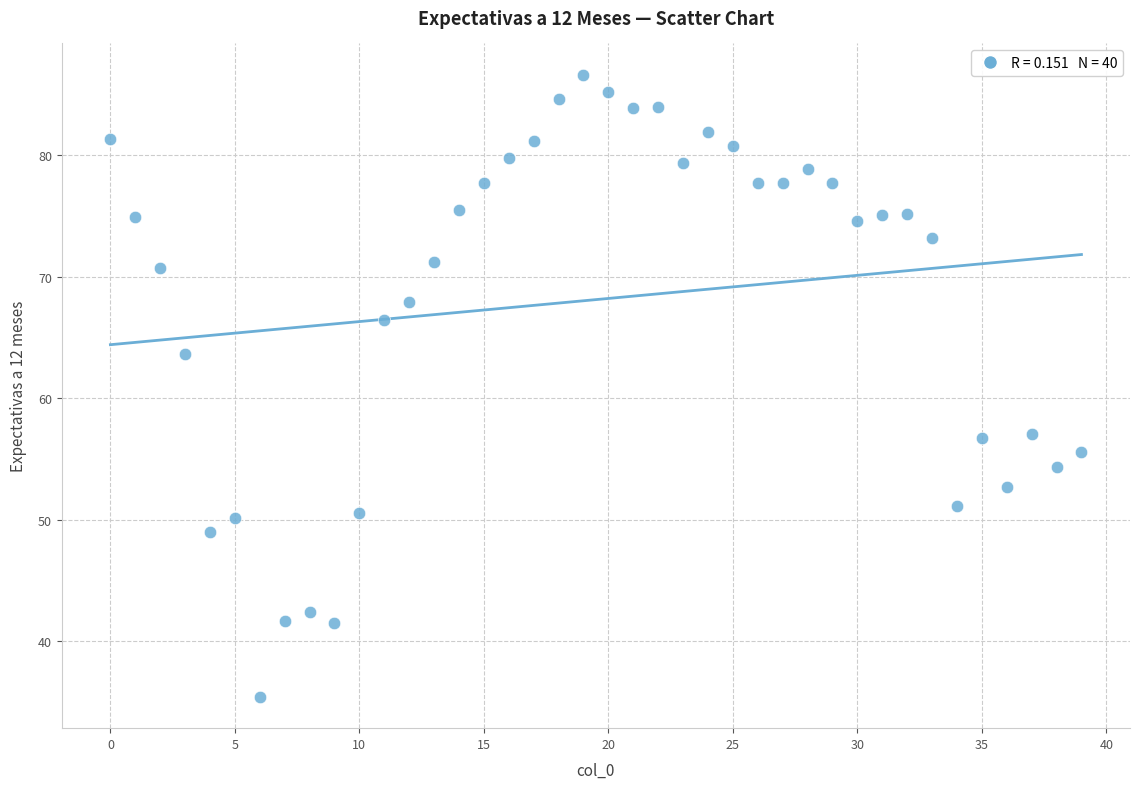

What Y value in the scatter plot is closest to 61?

63.6